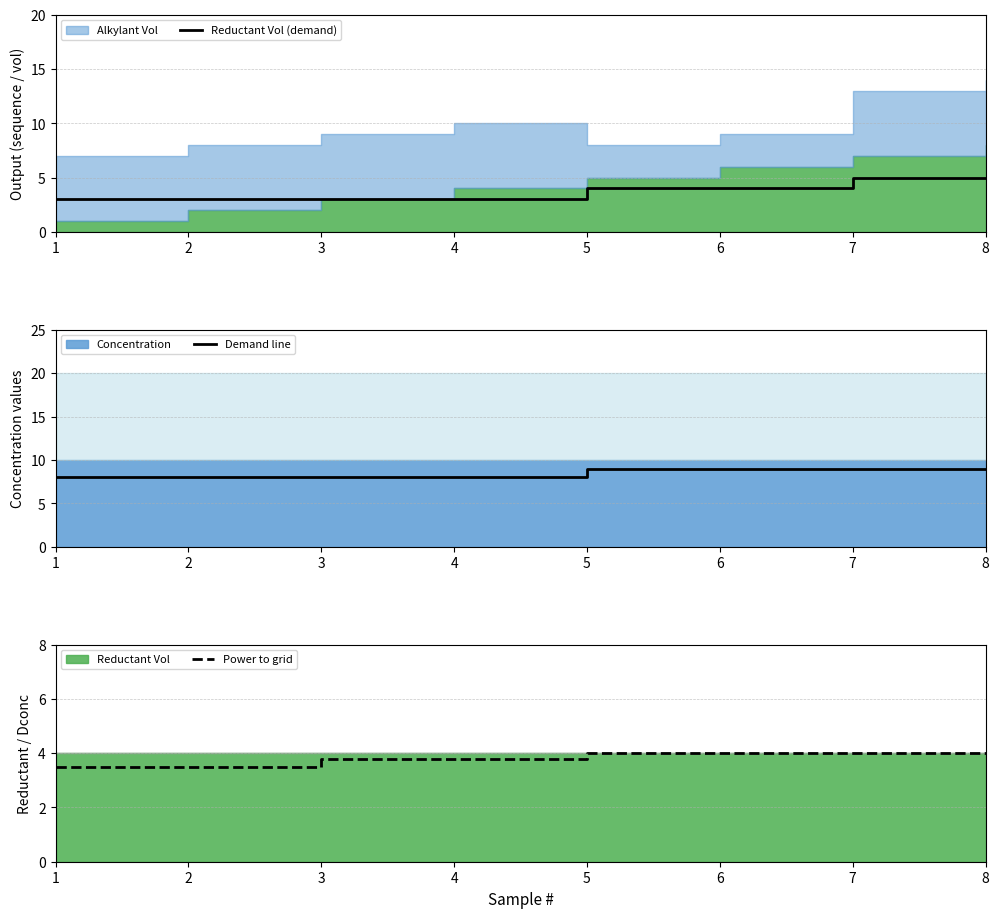

At which label does Power to grid reach its minimum?

1